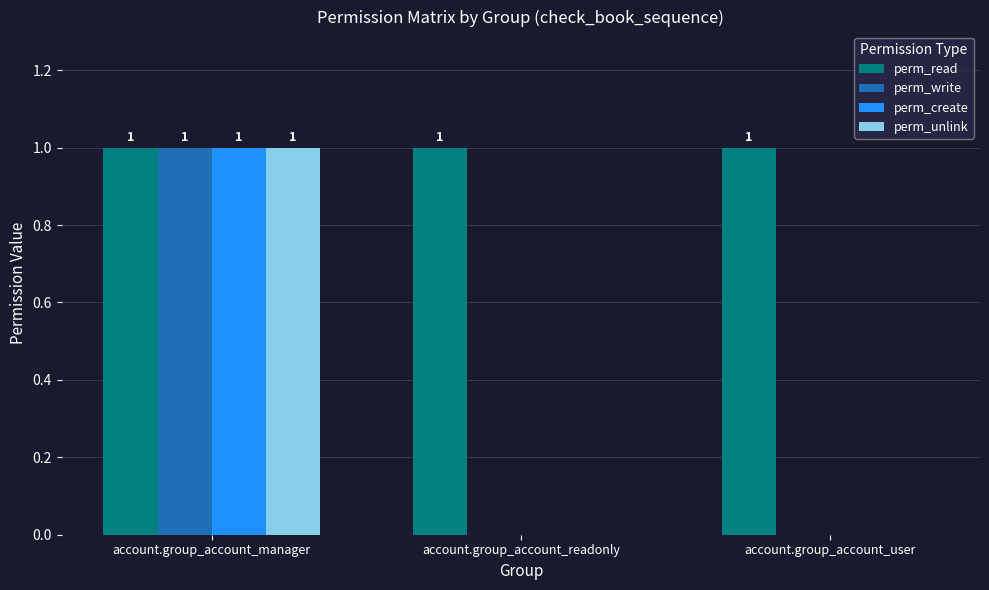

Which series has the largest total across all categories?

perm_read